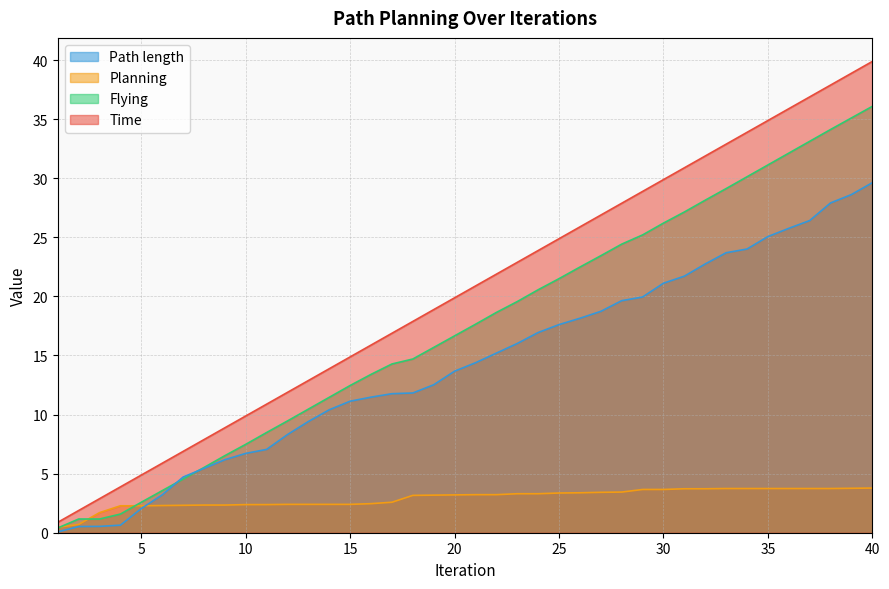

List the labels in order of Path length value, smallest first.

1, 2, 3, 4, 5, 6, 7, 8, 9, 10, 11, 12, 13, 14, 15, 16, 17, 18, 19, 20, 21, 22, 23, 24, 25, 26, 27, 28, 29, 30, 31, 32, 33, 34, 35, 36, 37, 38, 39, 40